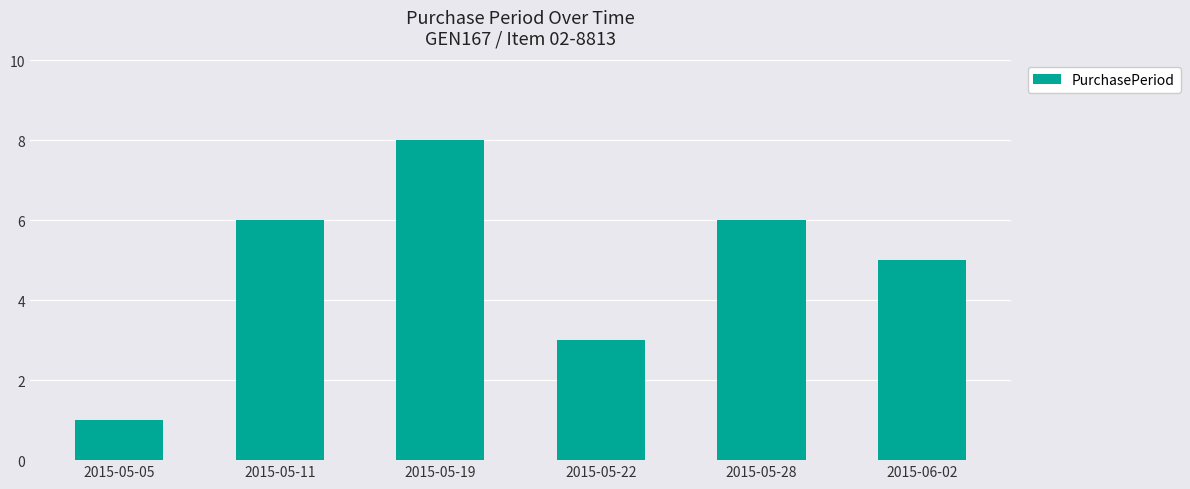

Is it true that the value at 2015-06-02 is 8?

False